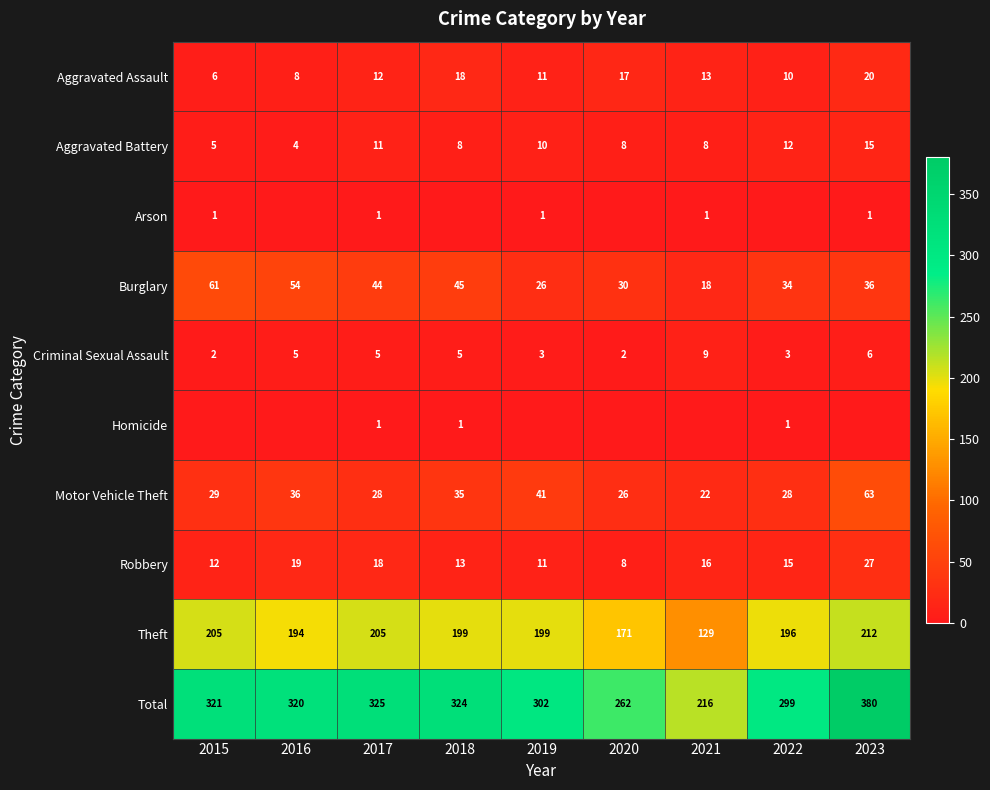

At how many categories does at least one series exceed 70?

9